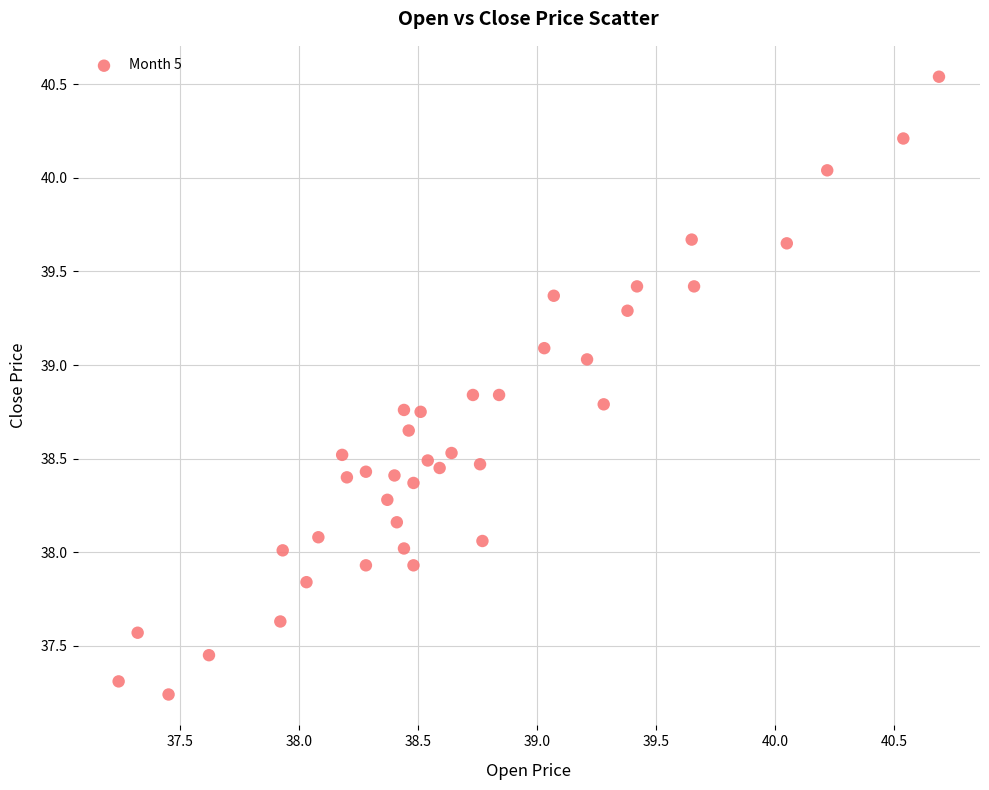

What is the range of Y values (max minus min)?

3.3